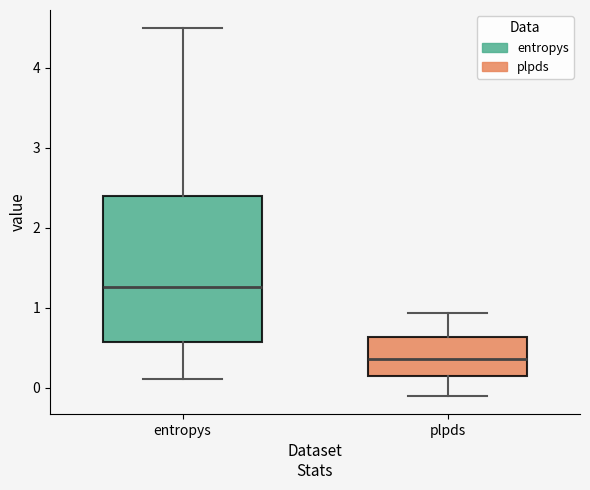

Reading left to right, transcribe this box plot: for each box, give where its median line is, the range the box spans, and where its two whiskers end, as read against the y-axis. The values are not printed on the chart, so give them approximately, as read against the axis.

entropys: median 1.3, box 0.6 to 2.4, whiskers 0.1 to 4.5
plpds: median 0.4, box 0.1 to 0.6, whiskers -0.1 to 0.9